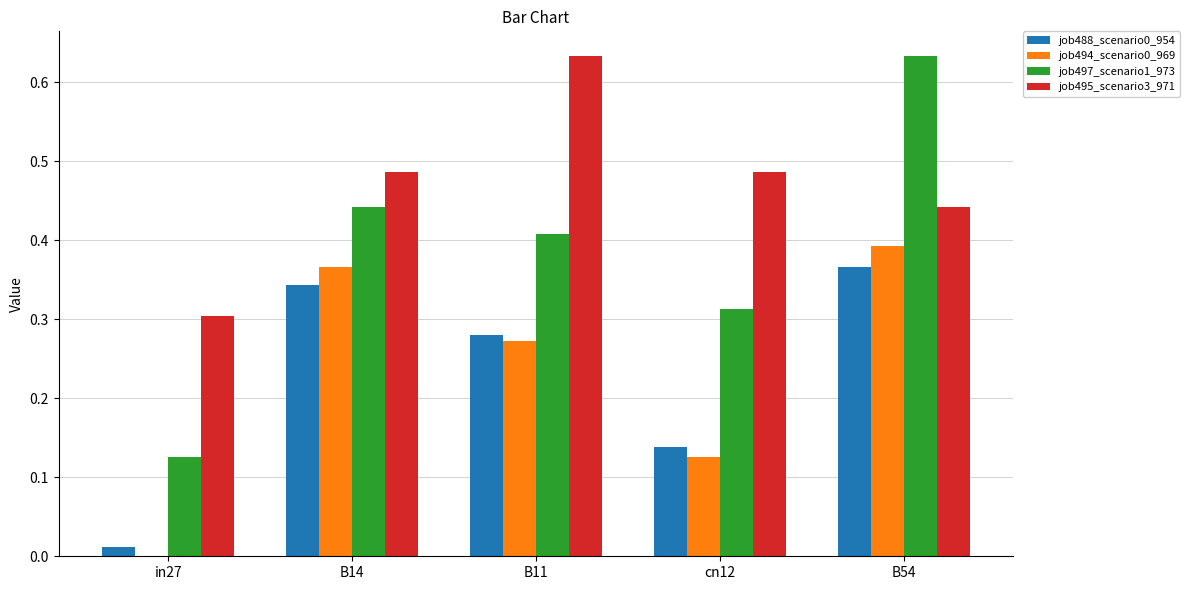

Between cn12 and B54, which series saw the biggest shift?

job497_scenario1_973